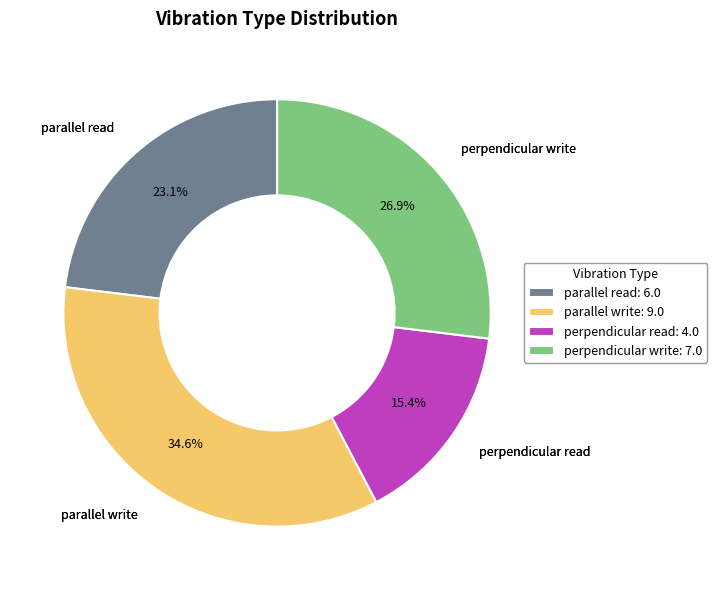

True or false: parallel write accounts for 35% of the total.

True